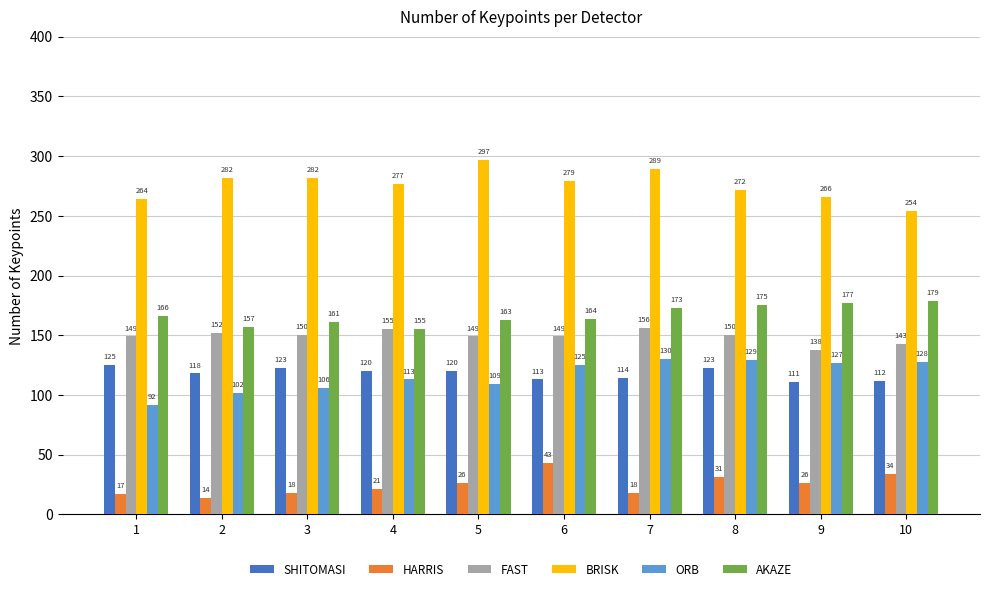

Which series has the largest total across all categories?

BRISK